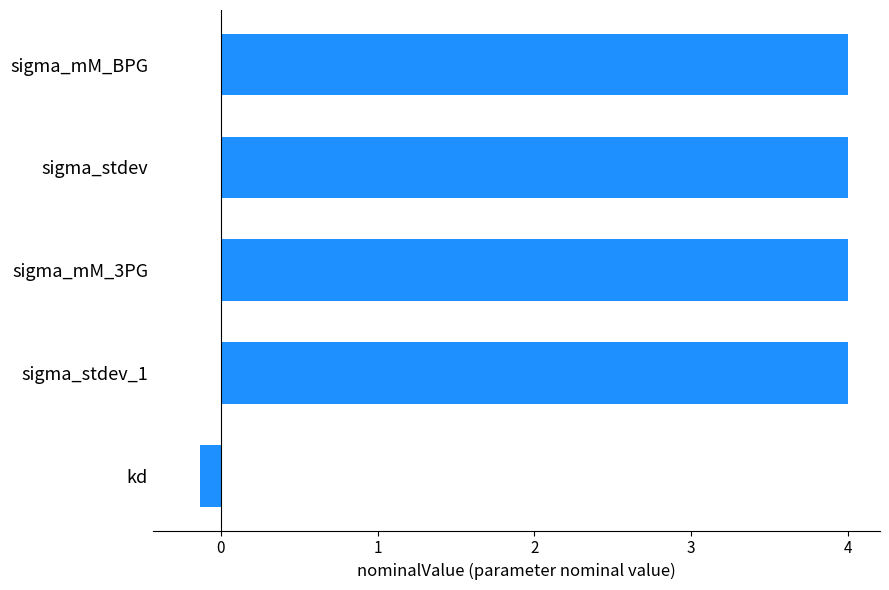

True or false: the data shows -0.1 at kd.

True